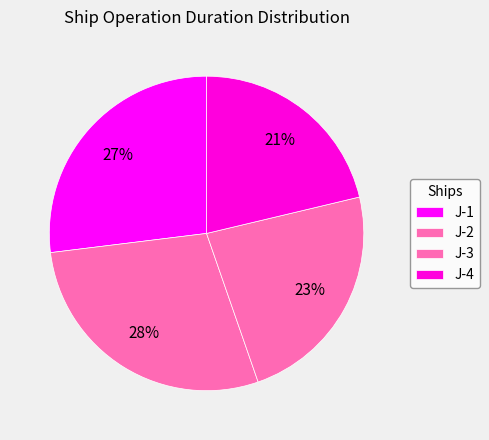

Which category has the biggest portion of the pie?

J-2